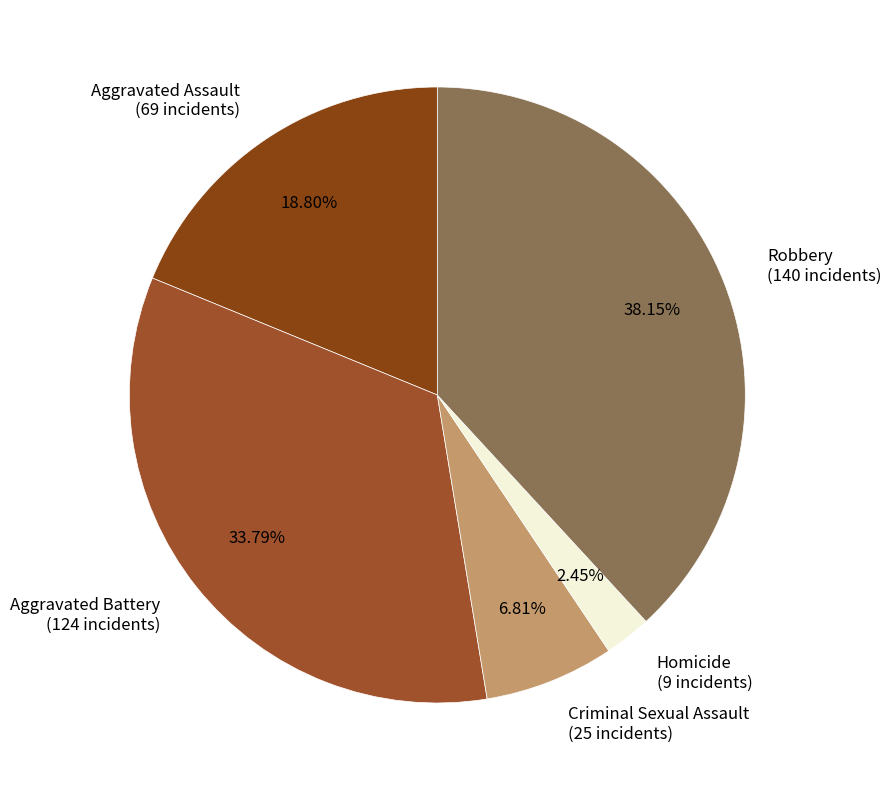

How many segments does this pie chart have?

5